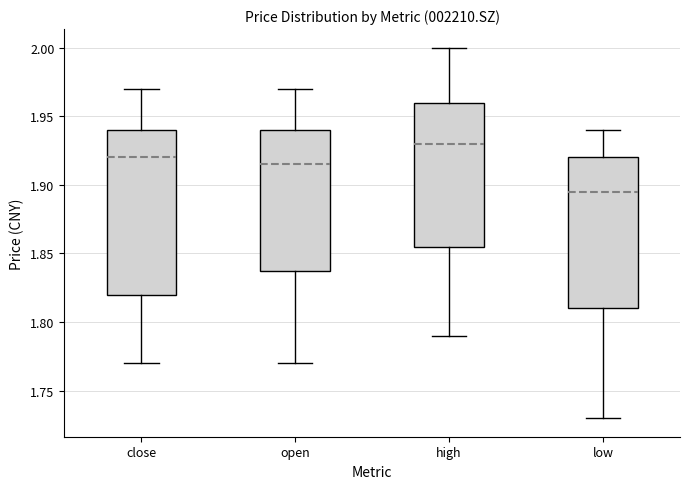

Reading left to right, read every box against the y-axis: the position of its median line, the range the box covers, and the ends of its whiskers. The values are not printed on the chart, so give them approximately, as read against the axis.

close: median 1.920, box 1.820 to 1.940, whiskers 1.770 to 1.970
open: median 1.915, box 1.840 to 1.940, whiskers 1.770 to 1.970
high: median 1.930, box 1.855 to 1.960, whiskers 1.790 to 2.000
low: median 1.895, box 1.810 to 1.920, whiskers 1.730 to 1.940